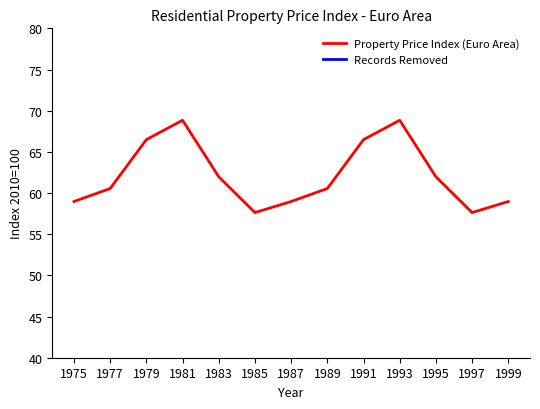

True or false: Property Price Index (Euro Area) and Records Removed cross at least once.

False